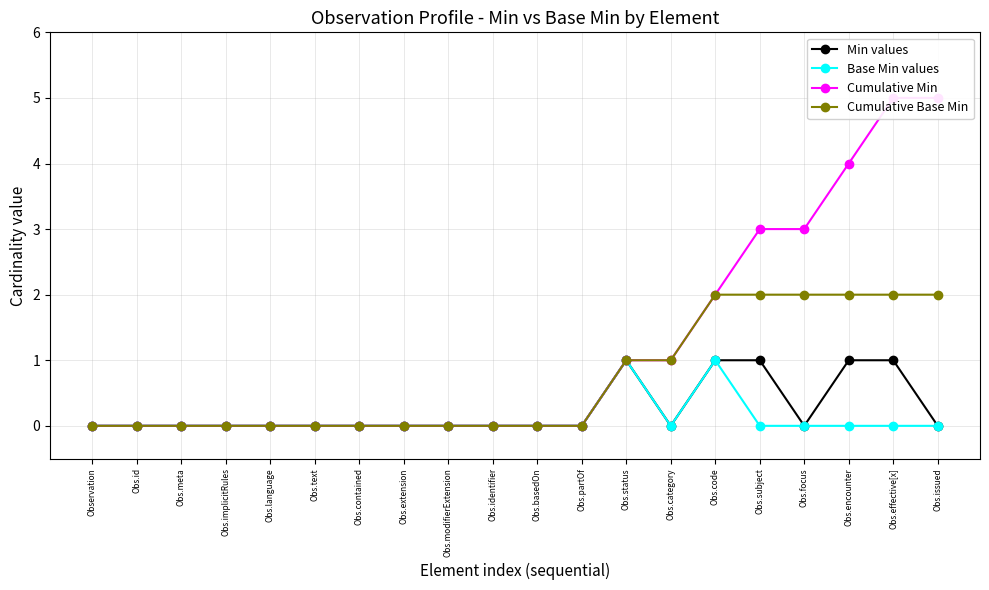

Is the value of Cumulative Base Min at Obs.category greater than the value of Min values at Obs.extension?

Yes